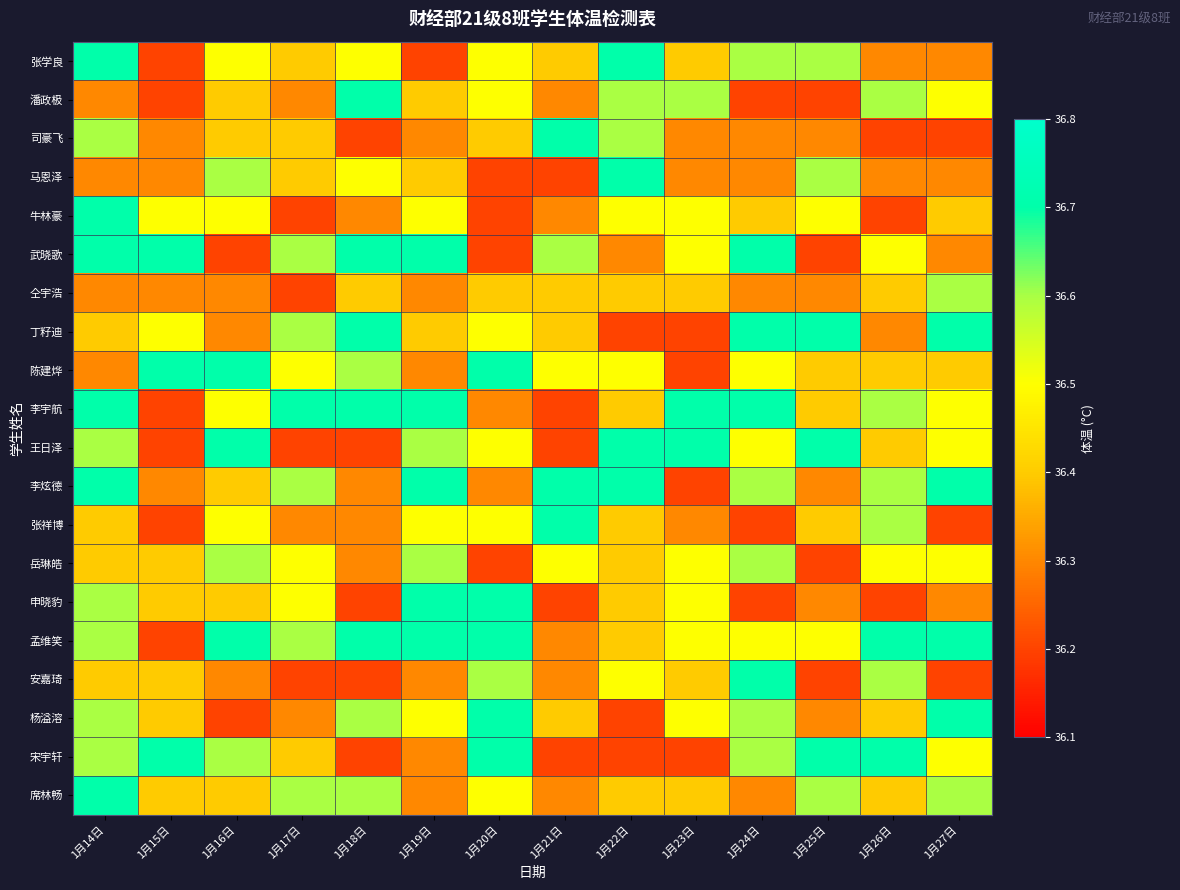

What is the total value across all series at 1月16日?

729.2